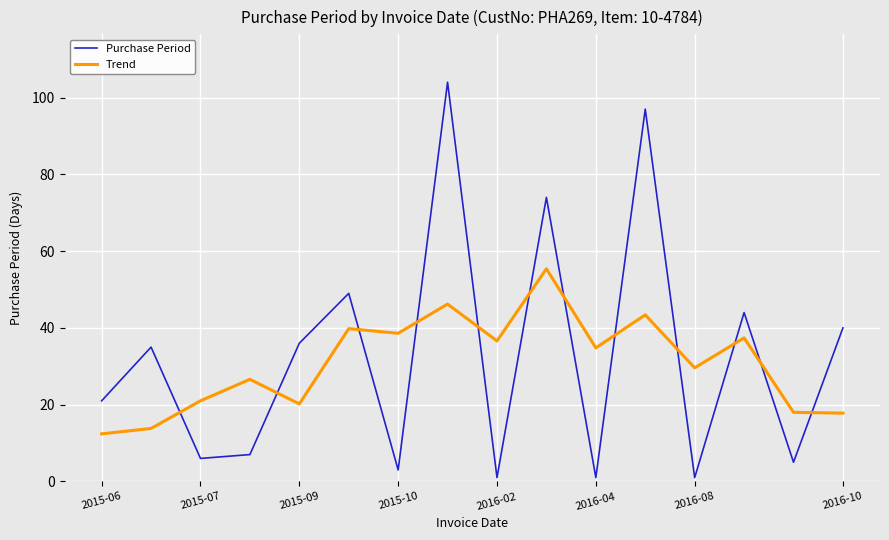

What is the highest value of the Trend series?

55.4